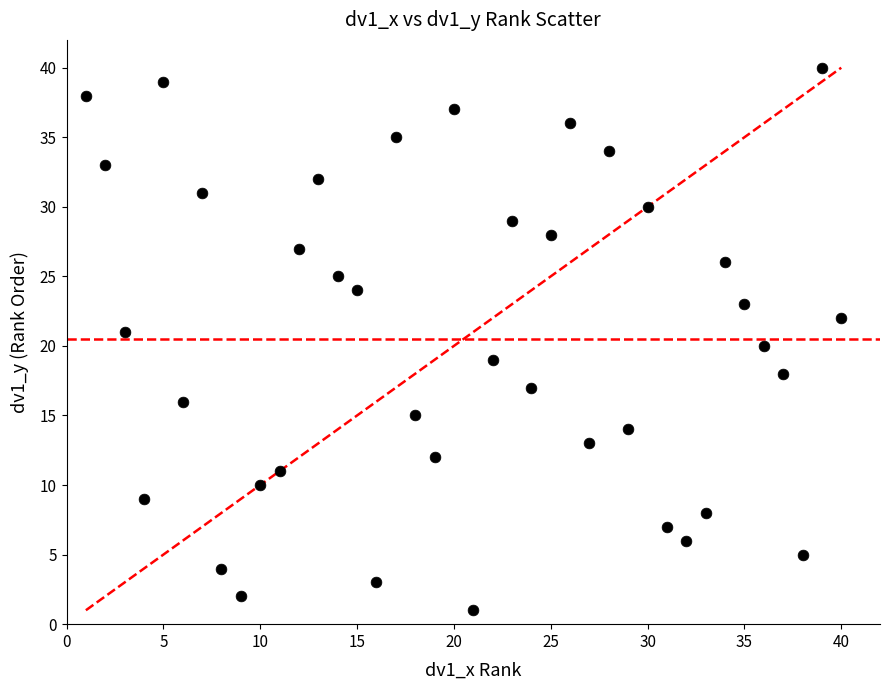

What is the range of X values (max minus min)?

39